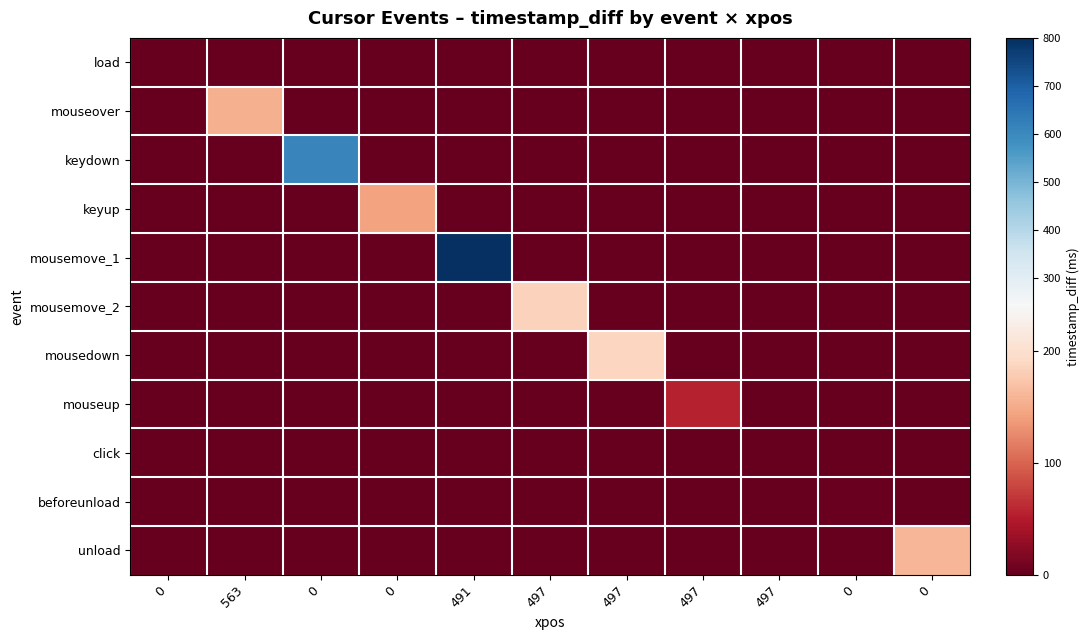

How many series are shown in this chart?

11